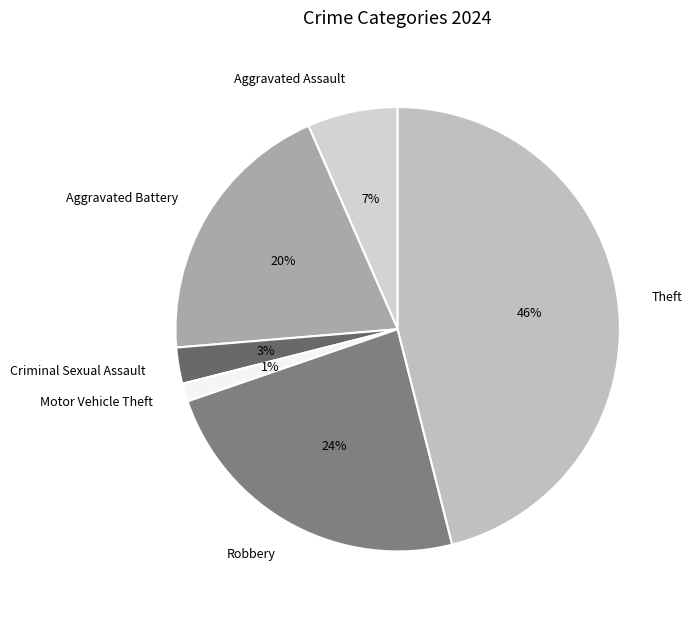

Which category has the smallest portion of the pie?

Motor Vehicle Theft